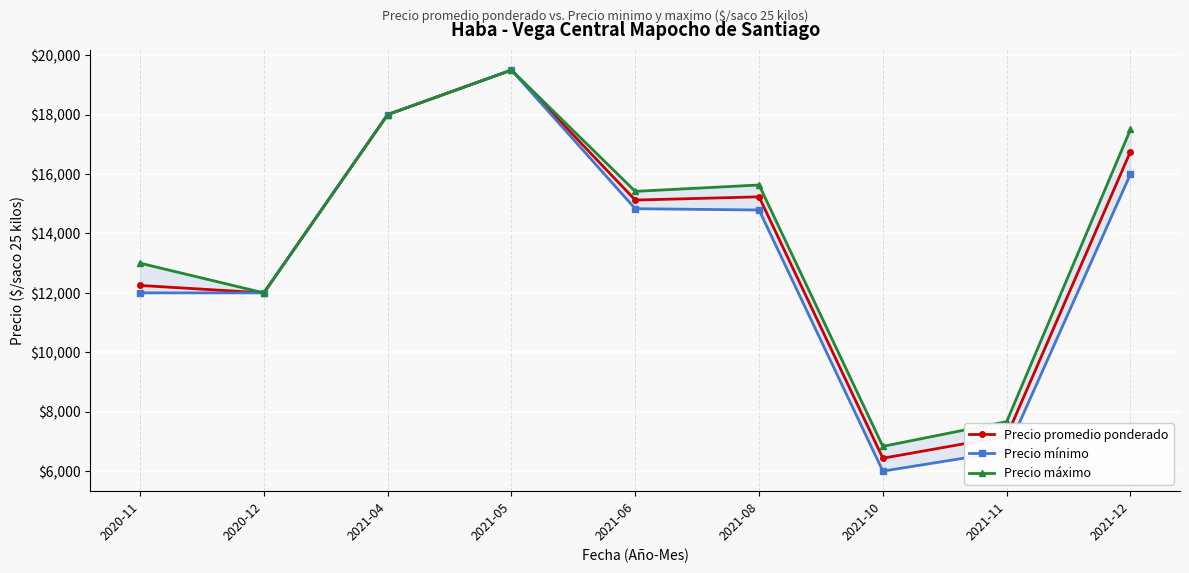

At which category does Precio mínimo reach its first local peak?

2021-05